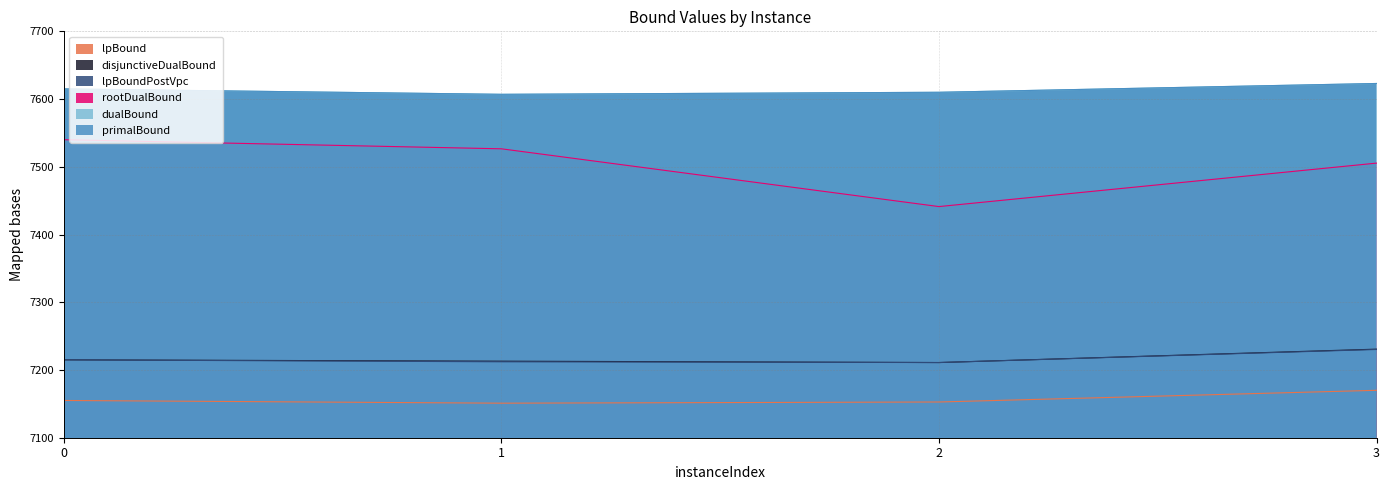

Does the chart have visible grid lines?

Yes